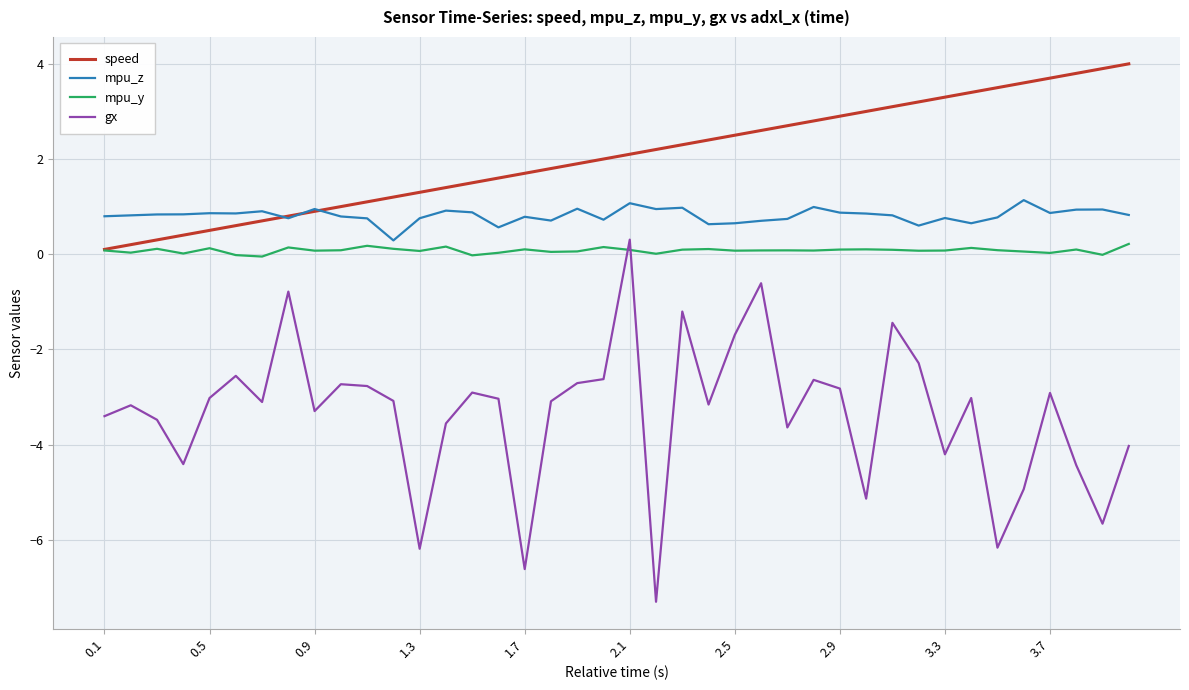

Which series has the largest total across all categories?

speed